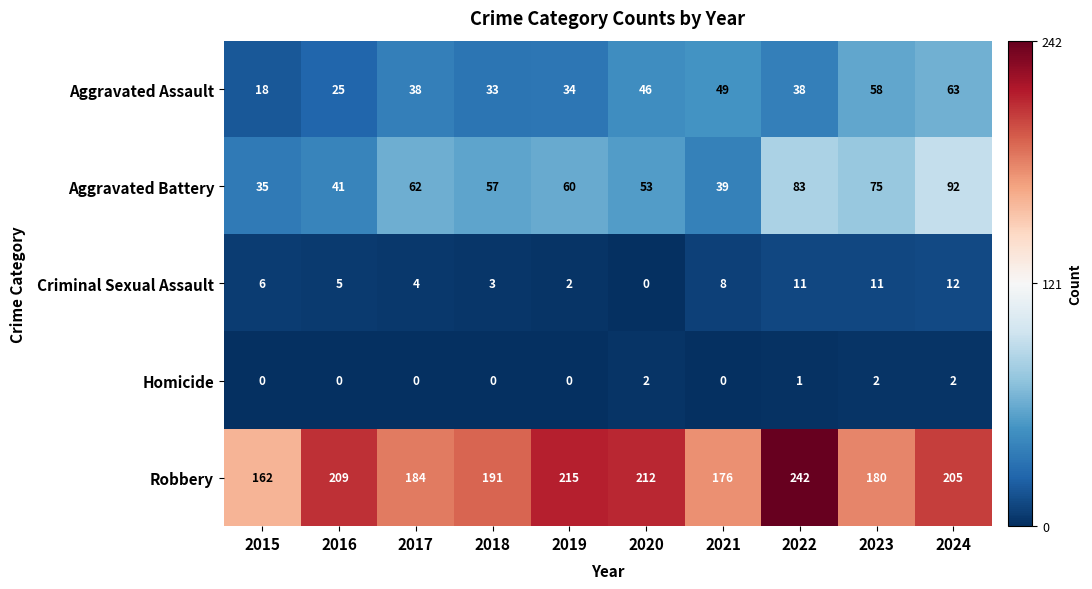

Rank the series at 2022 from lowest to highest value.

Homicide, Criminal Sexual Assault, Aggravated Assault, Aggravated Battery, Robbery